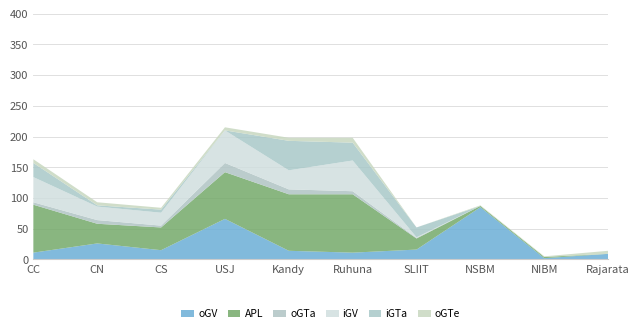

Reading right to left, list all the values displayed in this chart.

oGV: Rajarata=9	NIBM=2	NSBM=85	SLIIT=16	Ruhuna=11	Kandy=14	USJ=66	CS=15	CN=26	CC=11
APL: Rajarata=0	NIBM=2	NSBM=2	SLIIT=18	Ruhuna=95	Kandy=92	USJ=76	CS=37	CN=32	CC=78
oGTa: Rajarata=0	NIBM=0	NSBM=0	SLIIT=1	Ruhuna=5	Kandy=8	USJ=15	CS=3	CN=6	CC=4
iGV: Rajarata=0	NIBM=0	NSBM=0	SLIIT=1	Ruhuna=50	Kandy=31	USJ=53	CS=21	CN=22	CC=41
iGTa: Rajarata=0	NIBM=0	NSBM=0	SLIIT=16	Ruhuna=29	Kandy=48	USJ=0	CS=5	CN=2	CC=23
oGTe: Rajarata=5	NIBM=1	NSBM=1	SLIIT=0	Ruhuna=8	Kandy=5	USJ=5	CS=3	CN=5	CC=6